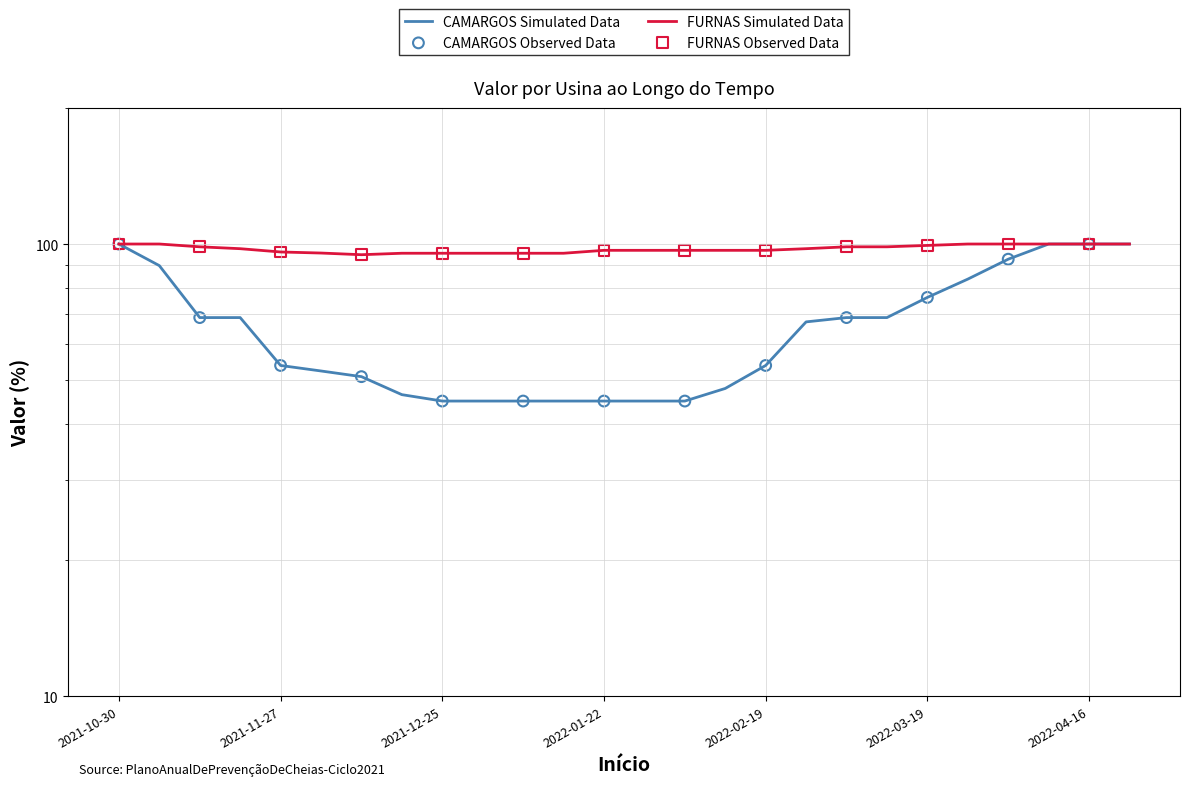

Which series has the largest total across all categories?

FURNAS